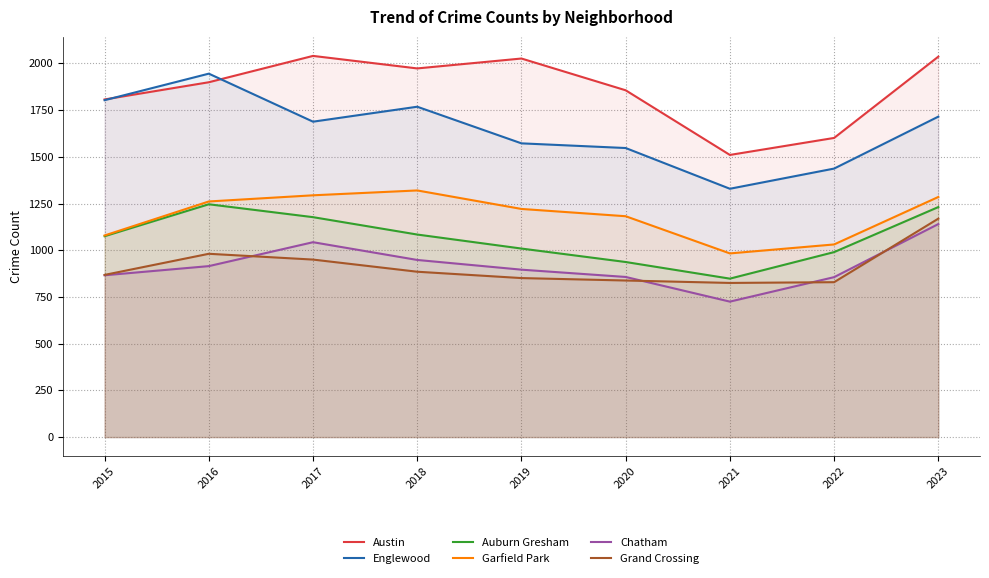

Between 2017 and 2021, which series saw the biggest shift?

Austin